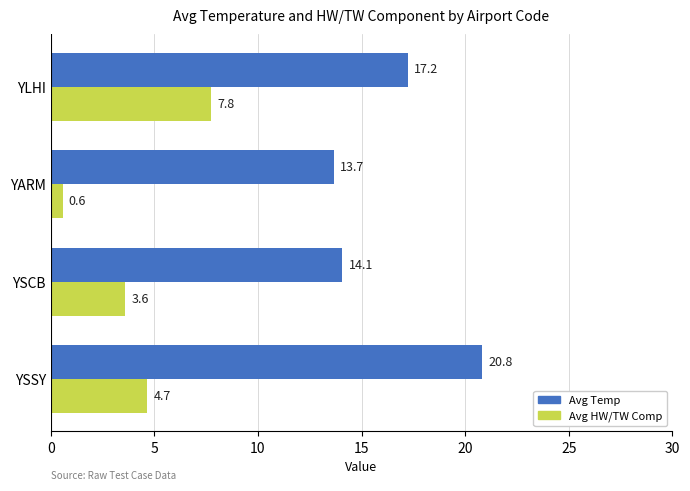

How many series are shown in this chart?

2